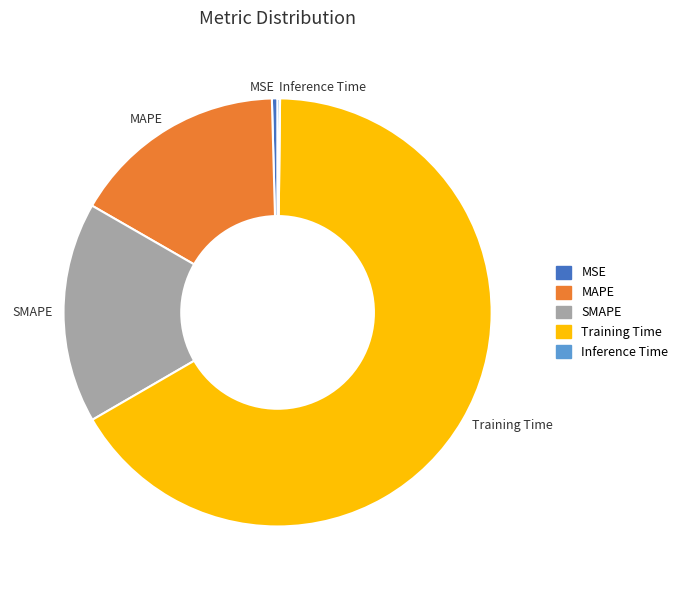

True or false: MSE accounts for 15% of the total.

False